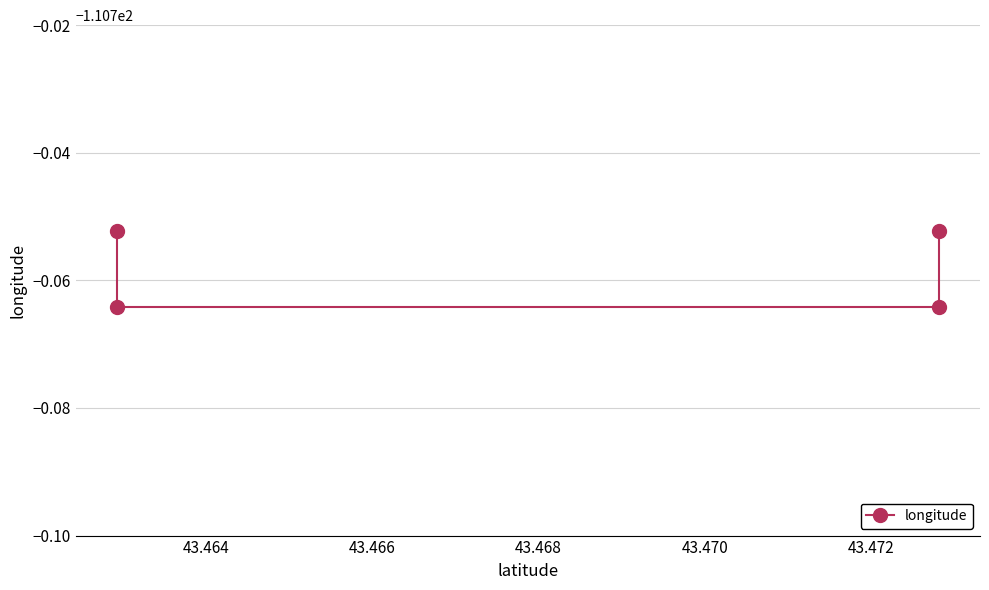

What is the minimum value shown in the chart?

-110.8